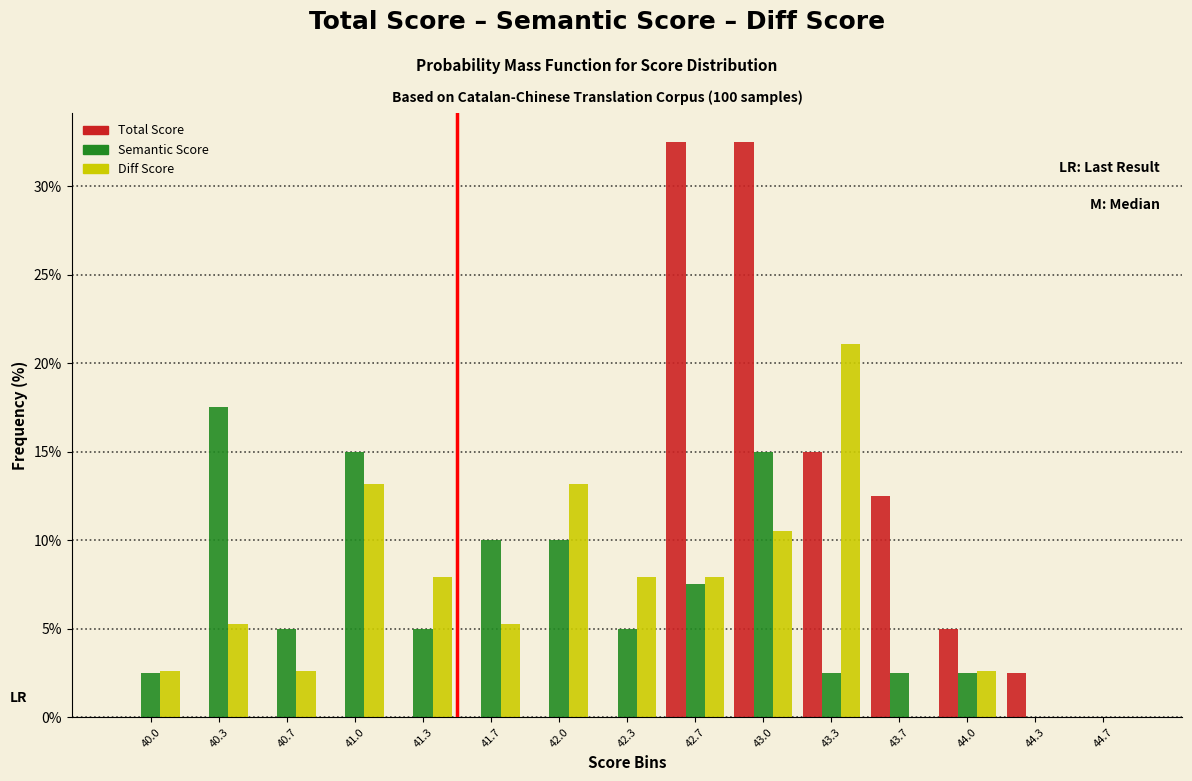

What is the total value across all series at 44.0?

10.1